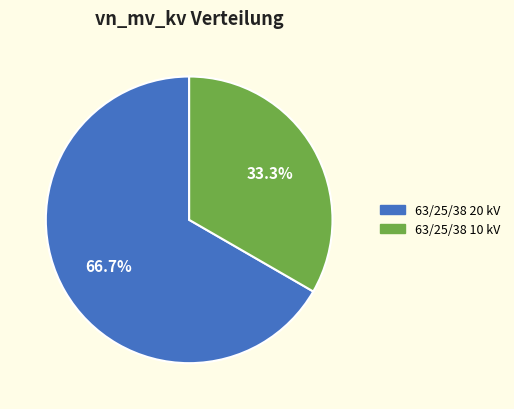

Does any single category account for the majority?

Yes